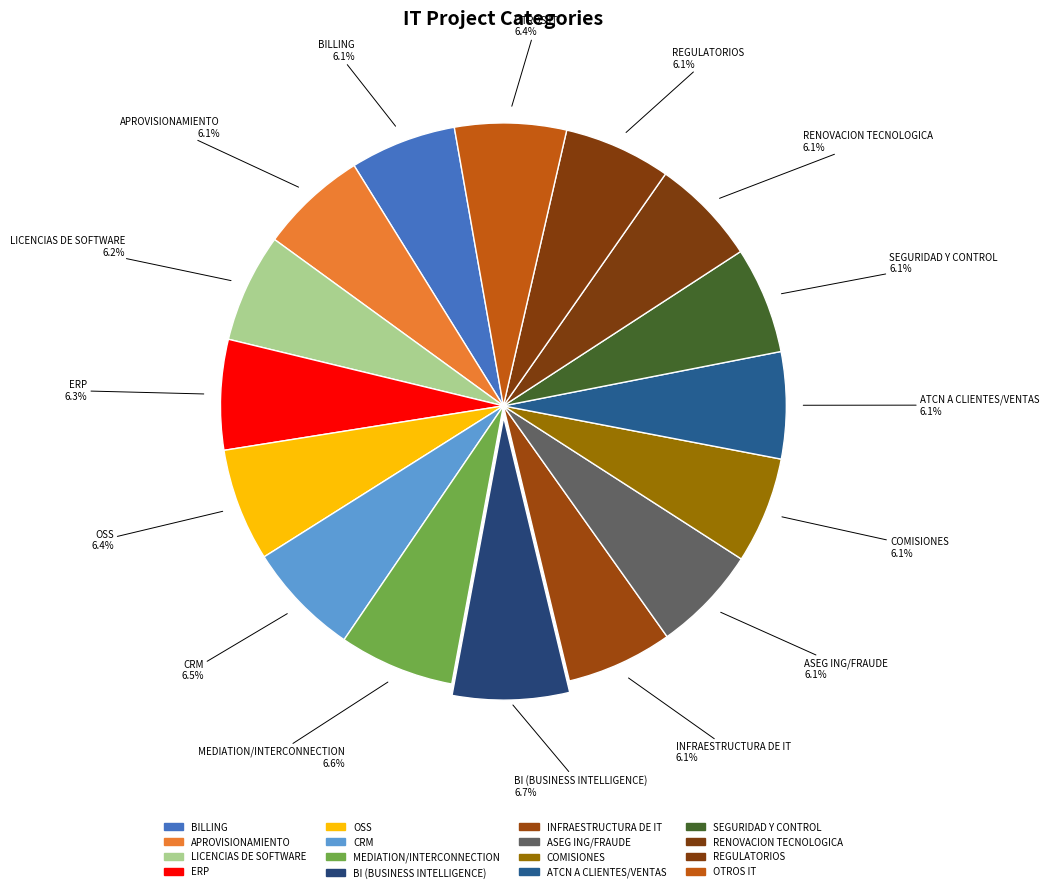

True or false: REGULATORIOS accounts for 6% of the total.

True